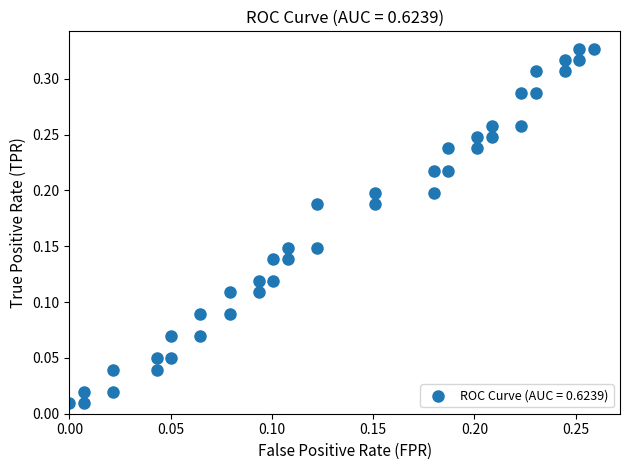

Count the number of points in this scatter plot.

40